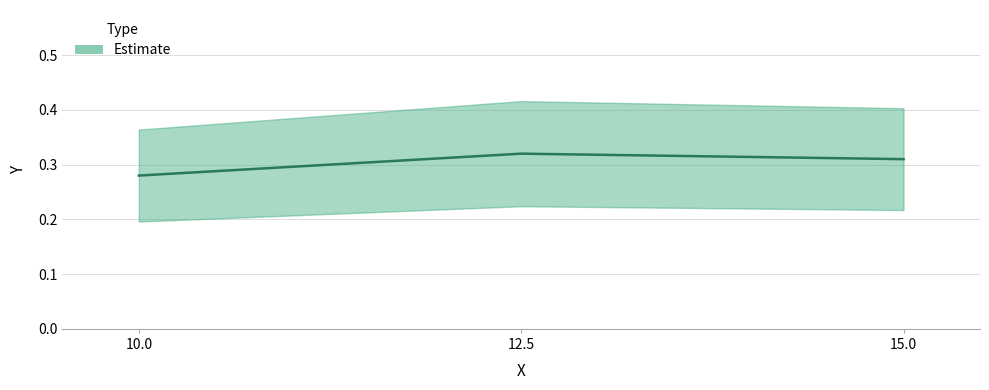

Reading right to left, what are all the values shown in this chart?

15.0=0.3	12.5=0.3	10.0=0.3